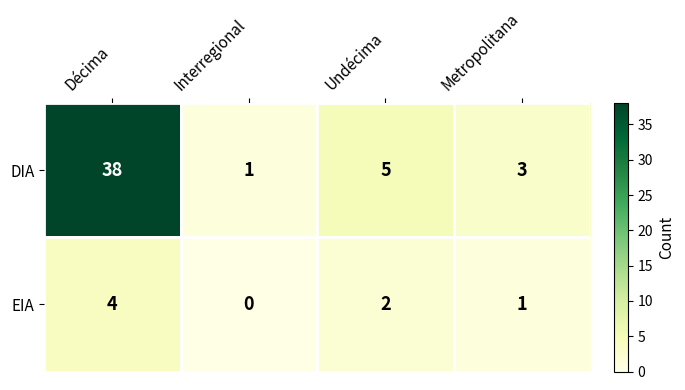

Which series has the largest total across all categories?

DIA